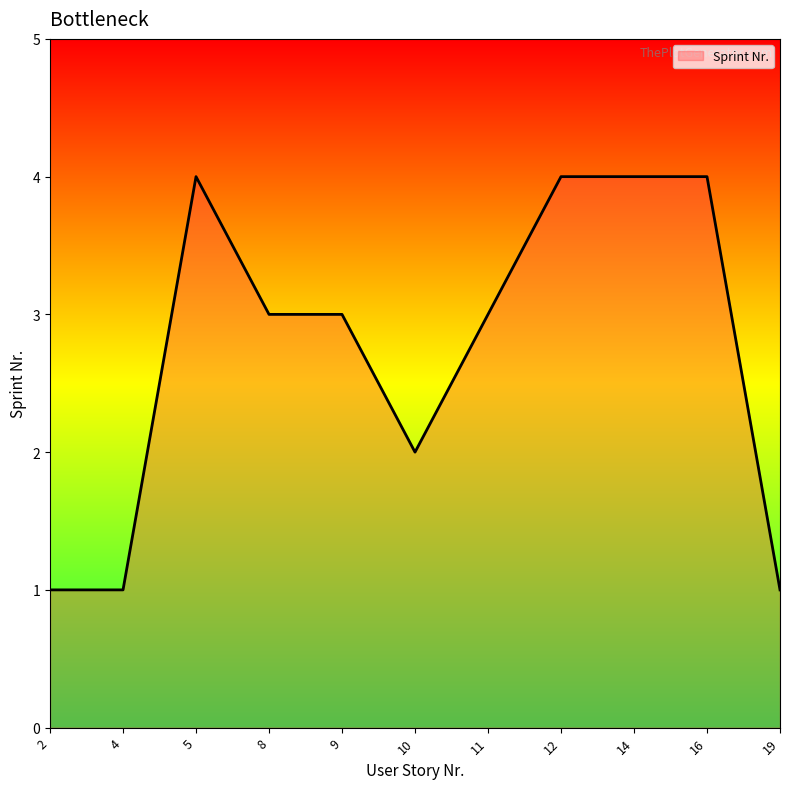

Where is the first local maximum?

5